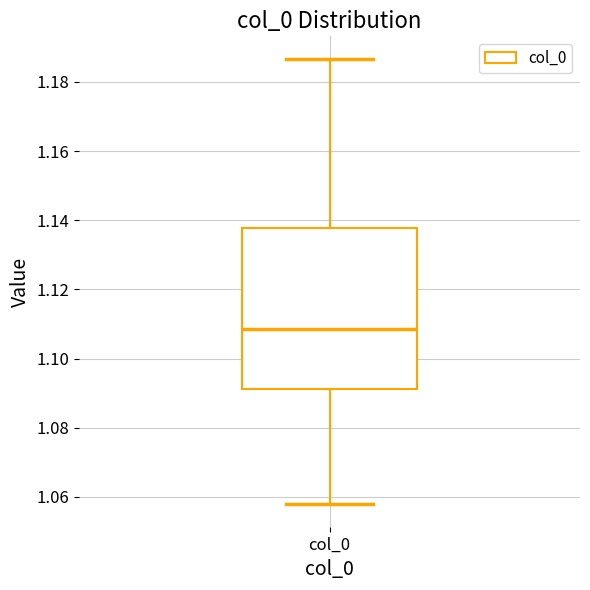

Read this box plot against the y-axis: the position of the median line, the range covered by the box, and the ends of both whiskers. The values are not printed on the chart, so give them approximately, as read against the axis.

median 1.108, box 1.092 to 1.138, whiskers 1.058 to 1.186